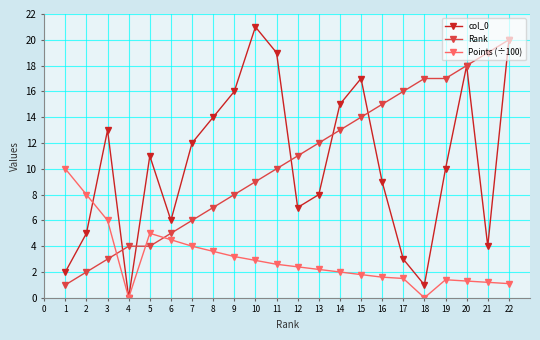

What is the difference between the second highest and minimum values in the col_0 series?

20.0